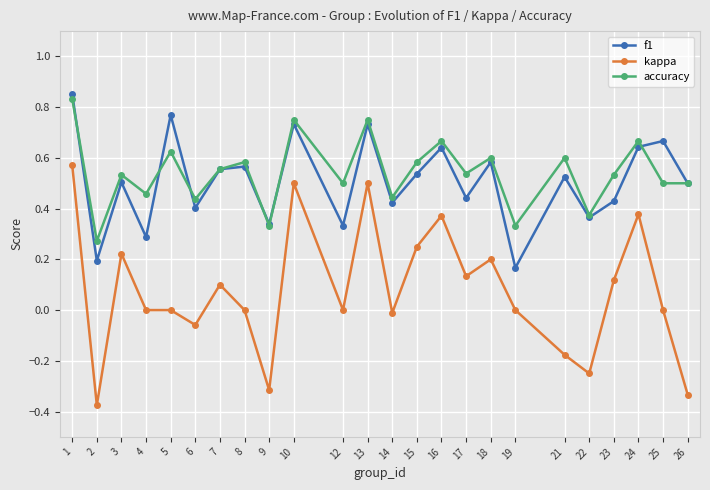

How many interior local peaks does the f1 series have?

9